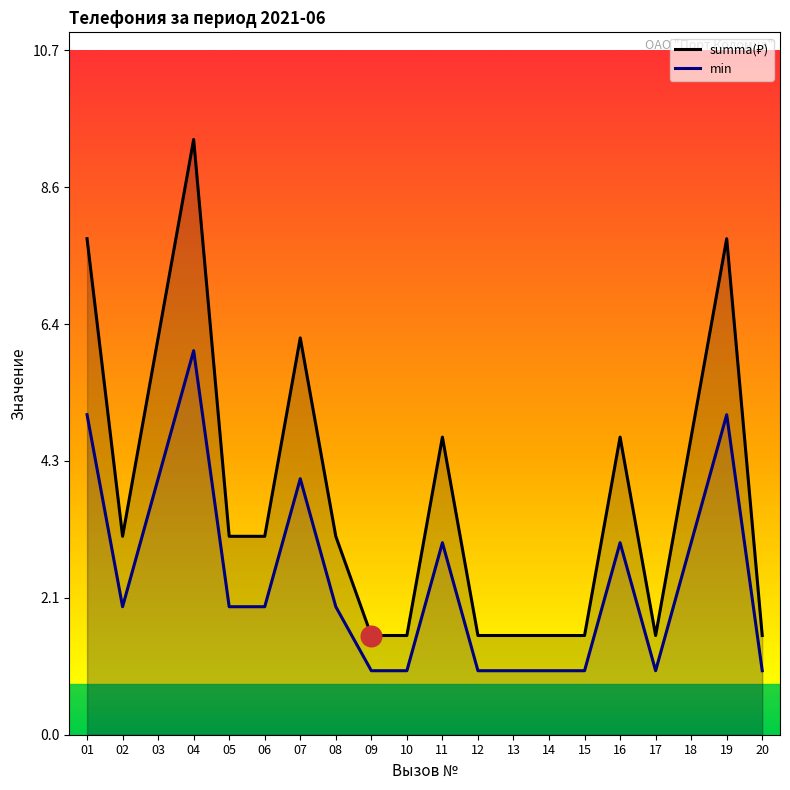

Which series reaches the minimum Y coordinate?

min